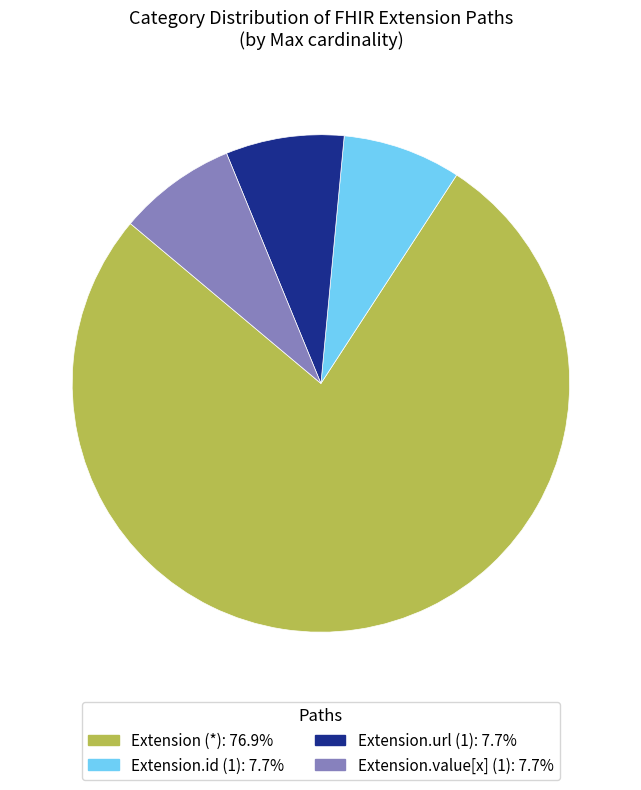

Is there a majority slice in this chart?

Yes